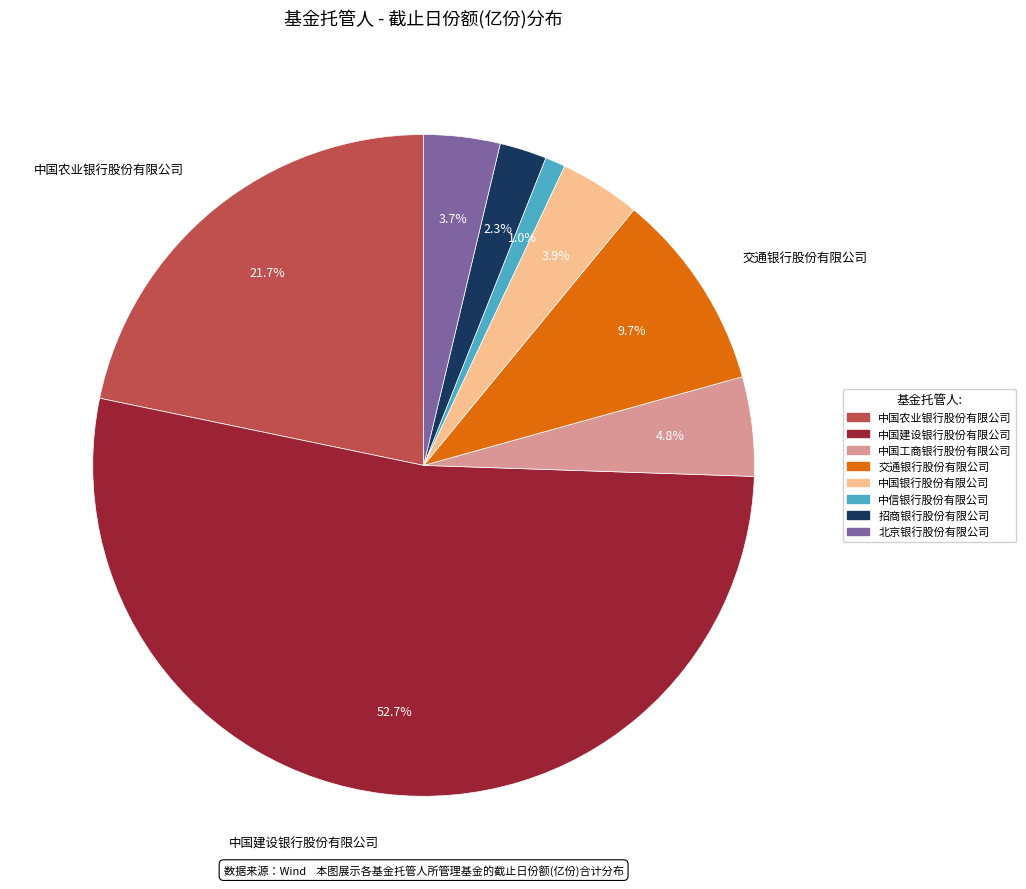

Which slice is the largest?

中国建设银行股份有限公司